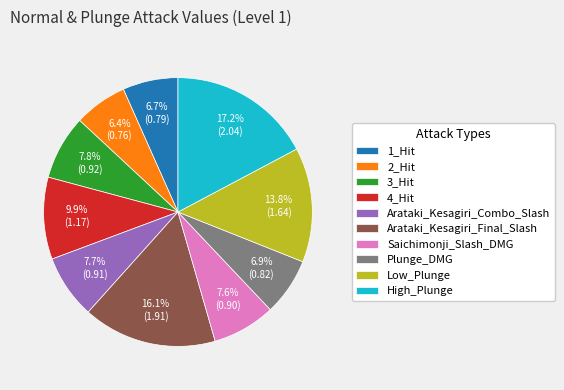

How many slices are in this pie chart?

10